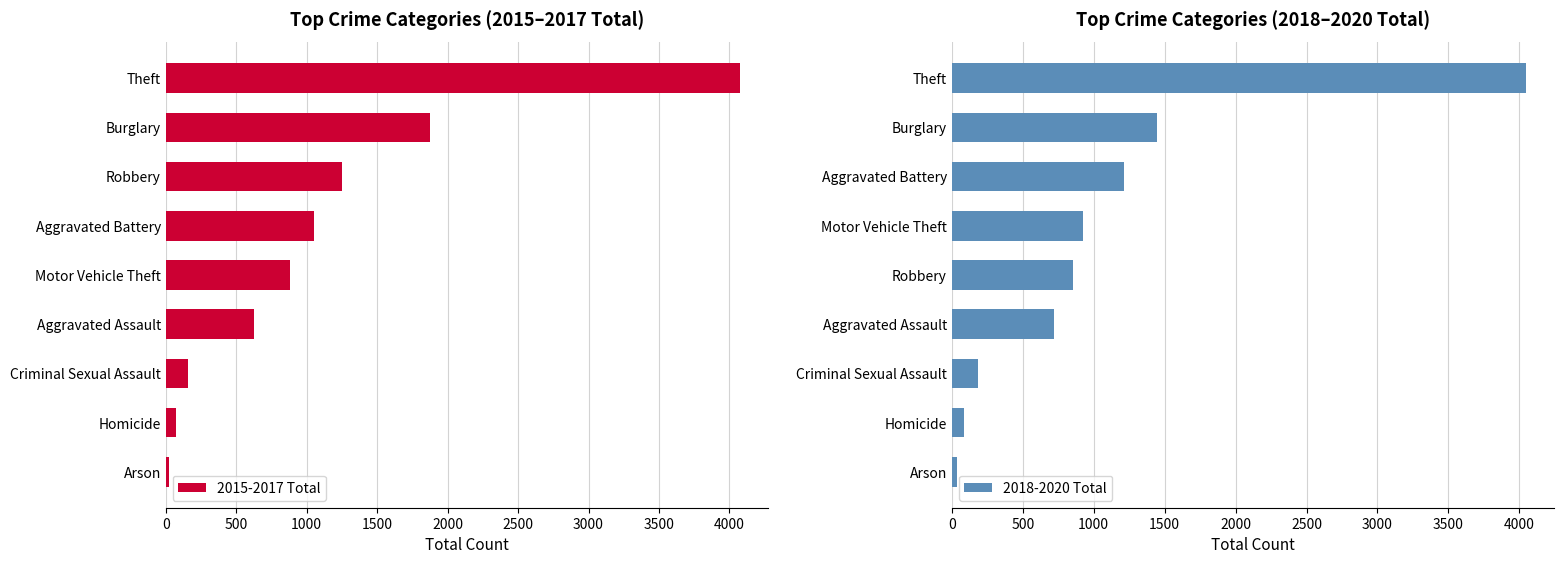

Is it true that 2018-2020 Total equals 1430 at Robbery?

False